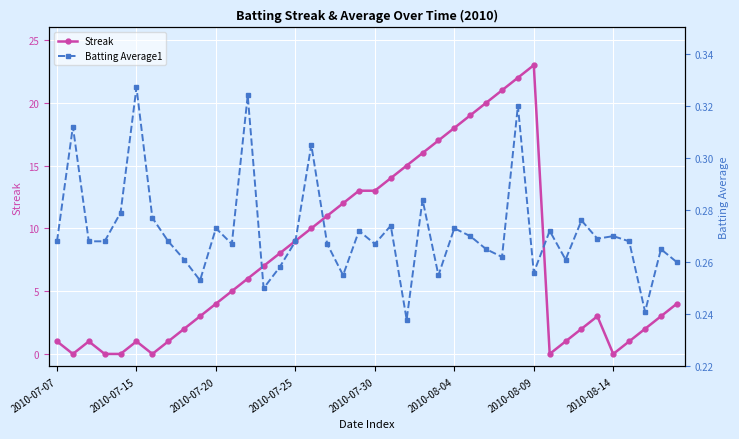

Rank the series by their maximum value, from lowest to highest.

Batting Average1, Streak